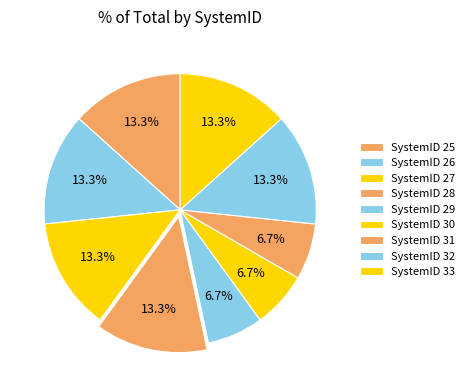

Which slice is the largest?

25